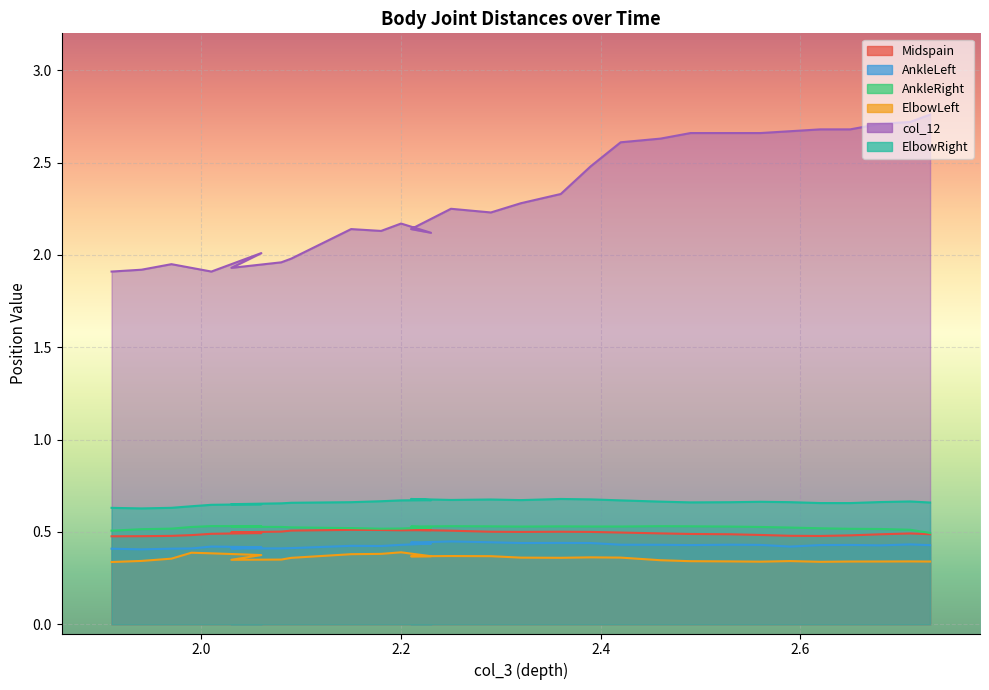

At how many categories does at least one series exceed 2?

22